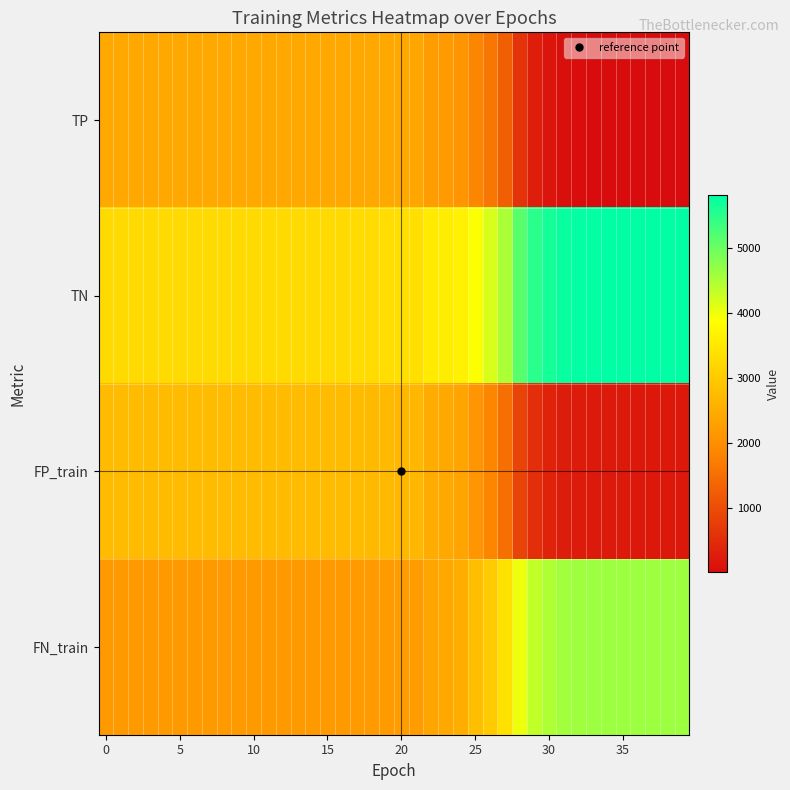

Which series has the largest total across all categories?

TN